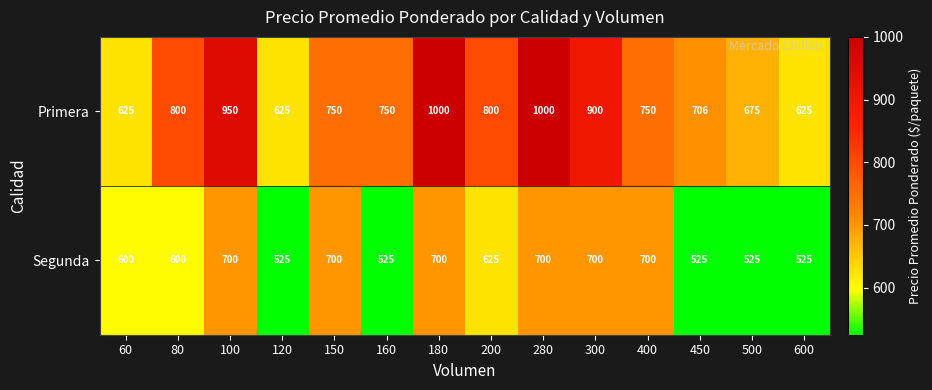

What is the smallest value displayed?

525